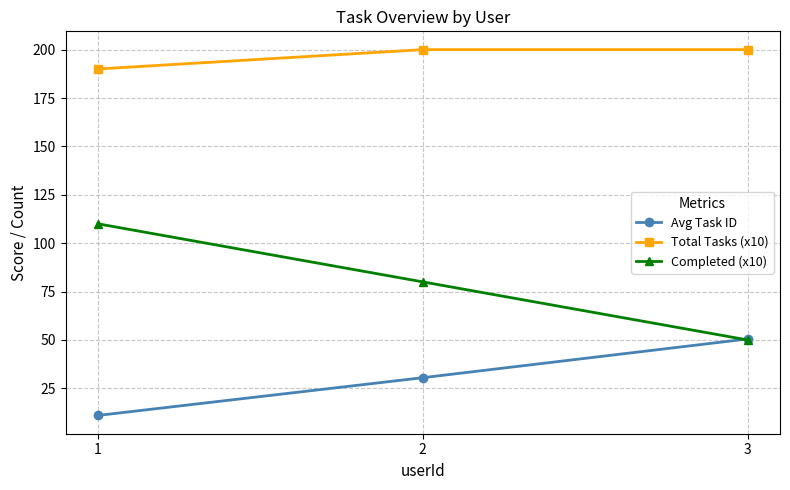

Rank the series by their maximum value, from highest to lowest.

Total Tasks (x10), Completed (x10), Avg Task ID